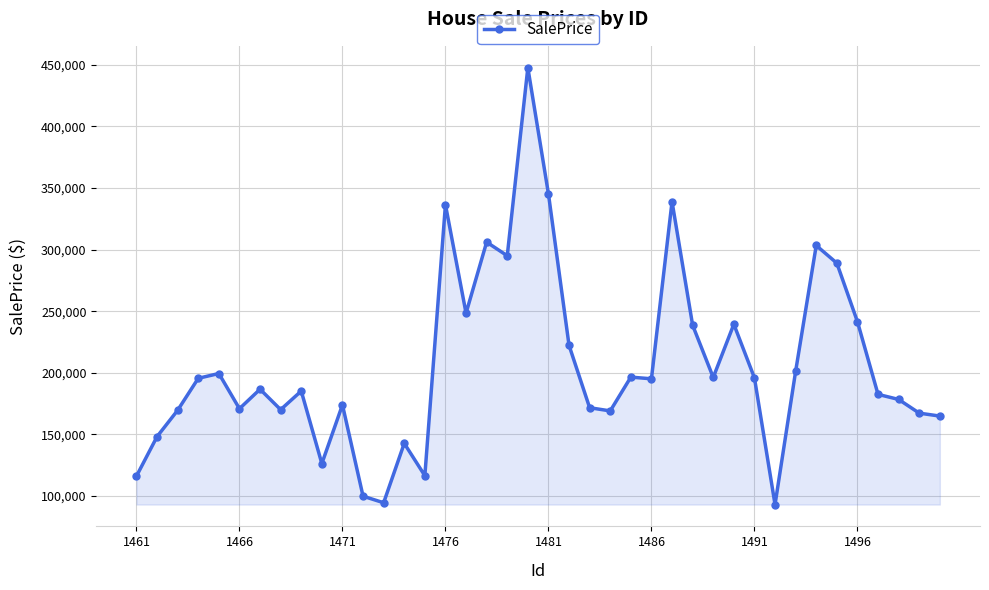

What is the value of the 10th point from the left?

126384.4